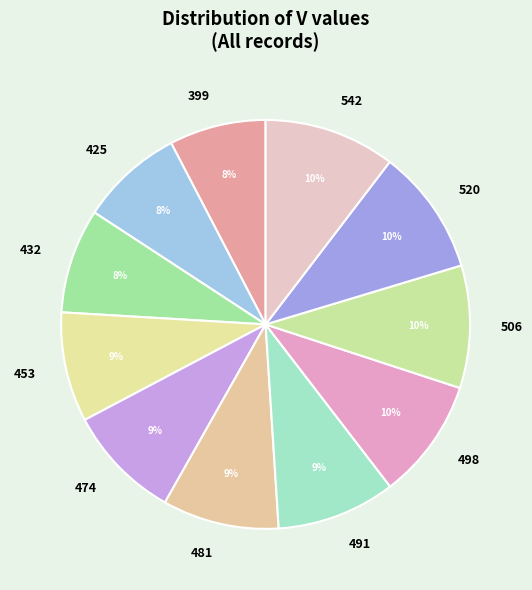

Which has a higher value, 520 or 399?

520